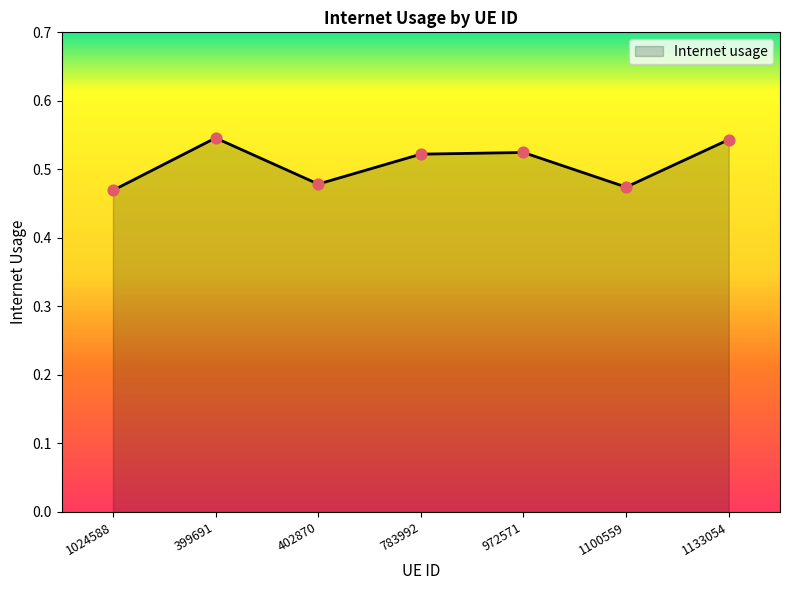

What is the change in value from 1100559 to 1133054?

+0.1